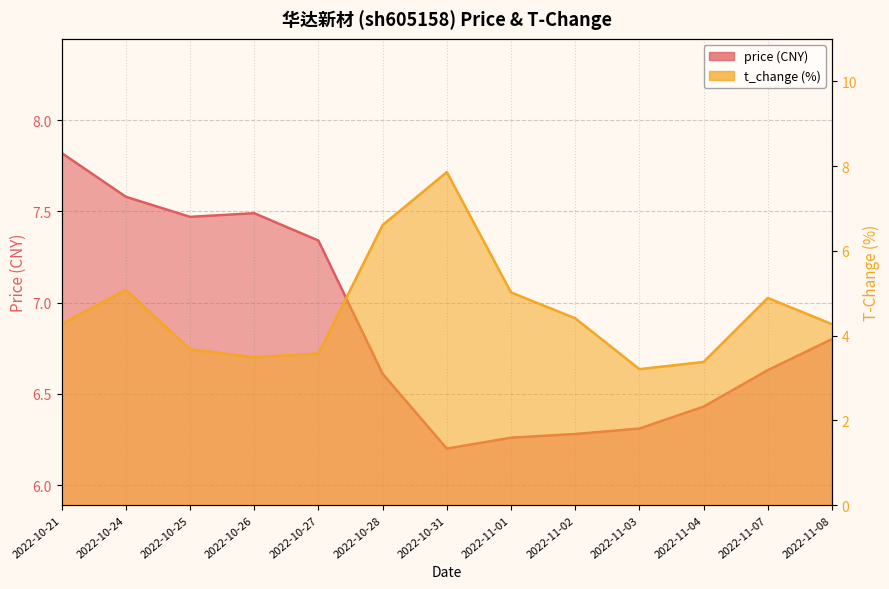

What is the difference between the second highest and minimum values in the t_change series?

3.4